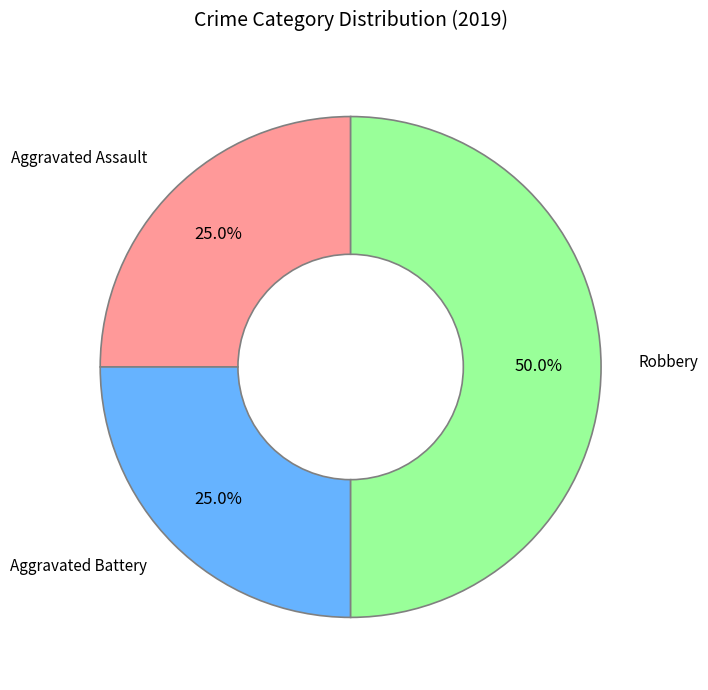

The Robbery slice represents 62% of the pie. True or false?

False